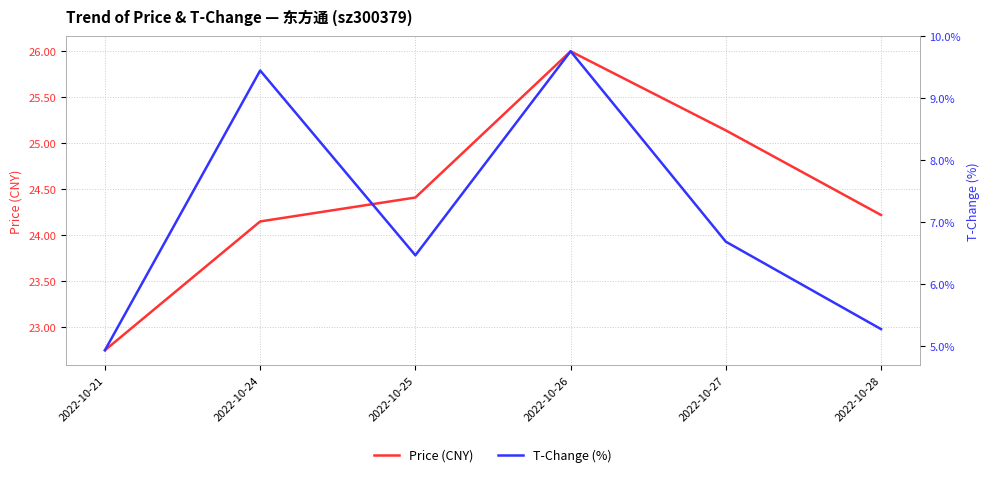

What is the maximum value for T-Change (%)?

9.8